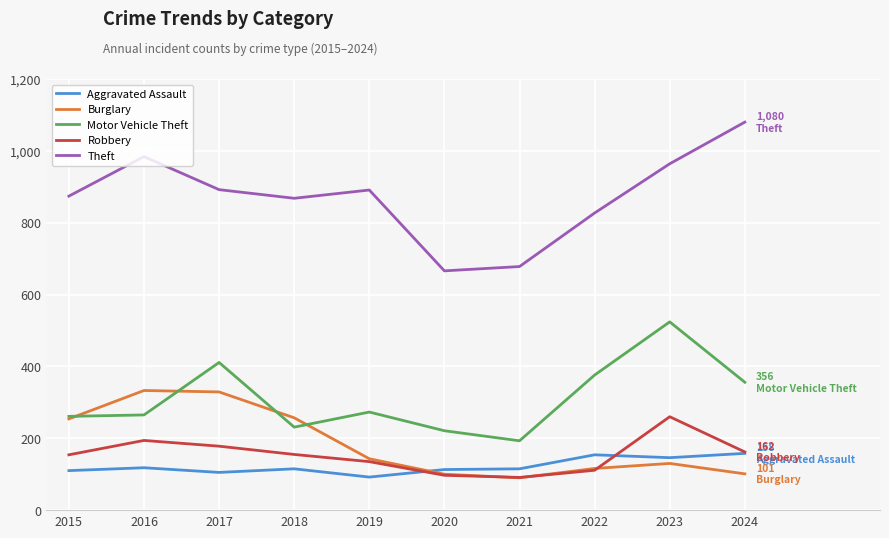

Is it true that Motor Vehicle Theft equals 428 at 2016?

False